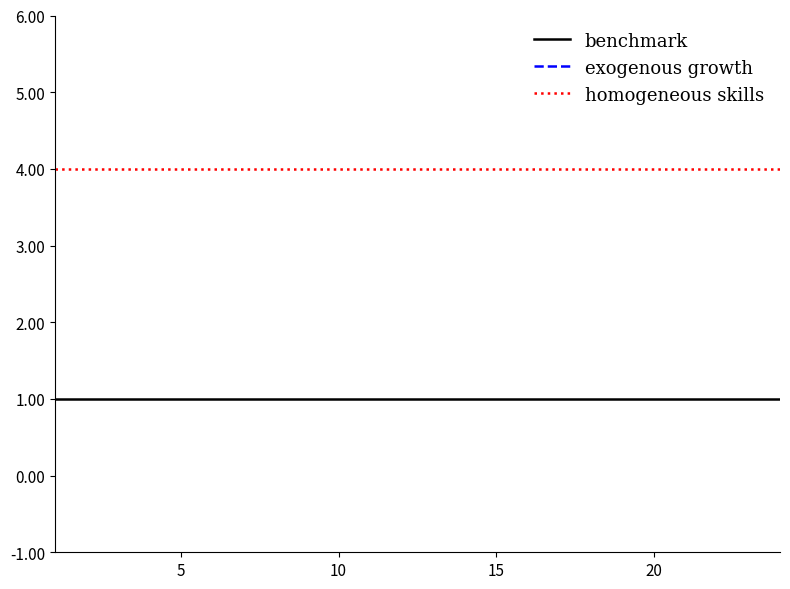

True or false: benchmark and homogeneous skills cross at least once.

False